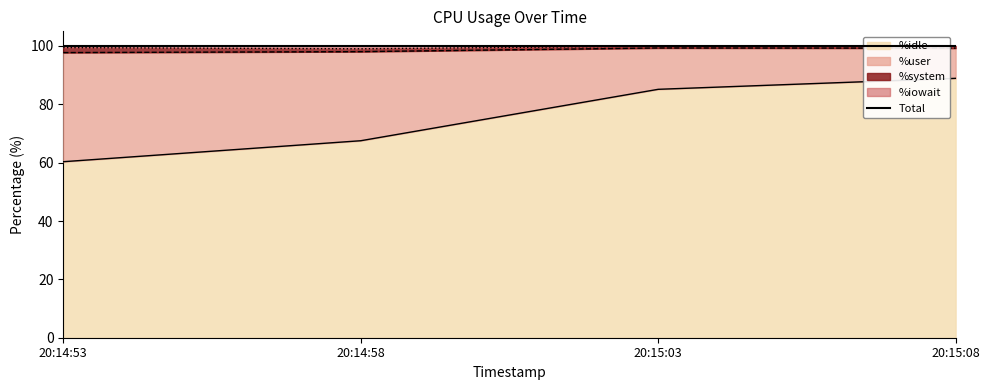

True or false: %idle has more than 2 interior local peaks.

False